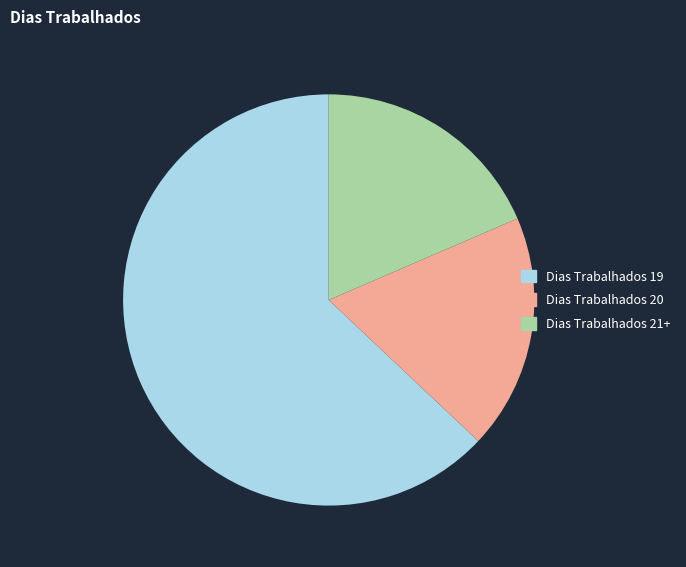

Is there a majority slice in this chart?

Yes